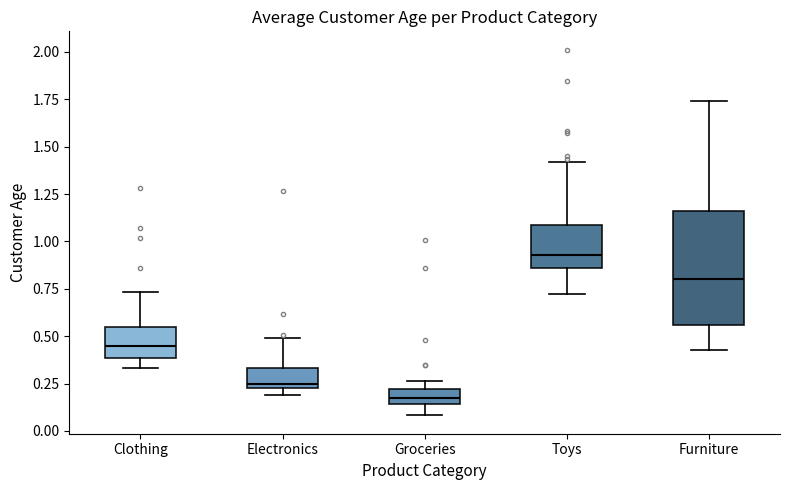

Where does the median line of the box for Furniture sit on the y-axis? The values are not printed on the chart, so give them approximately, as read against the axis.

0.80